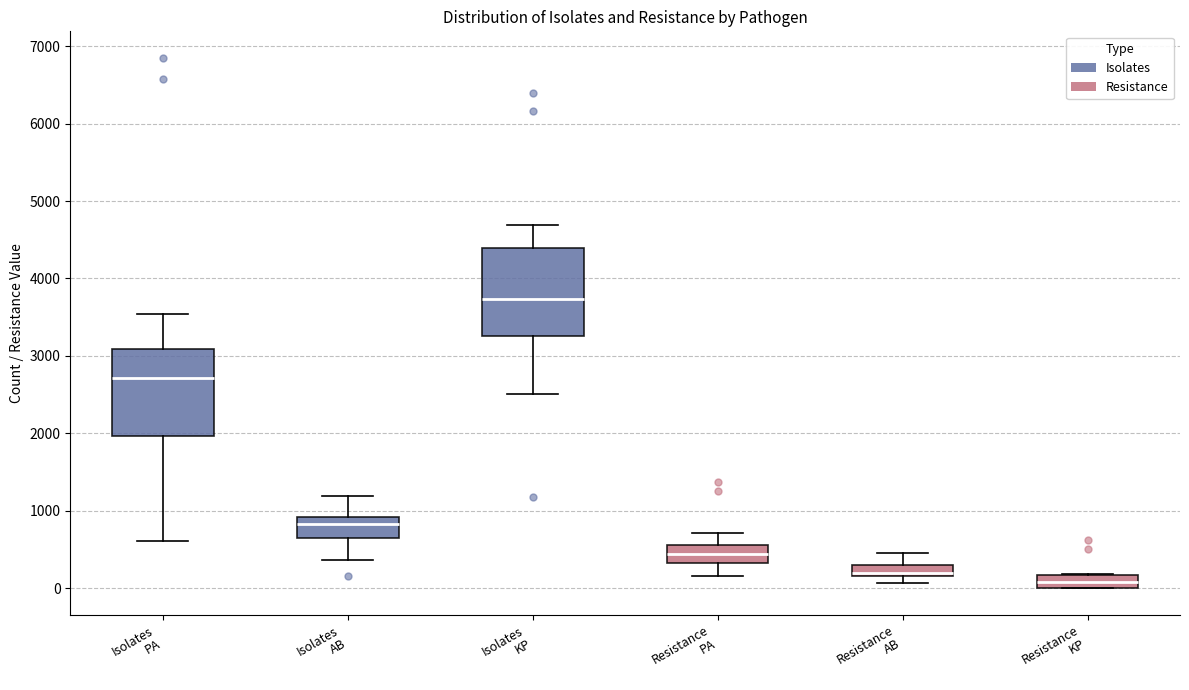

Which box has the highest median line?

Isolates KP